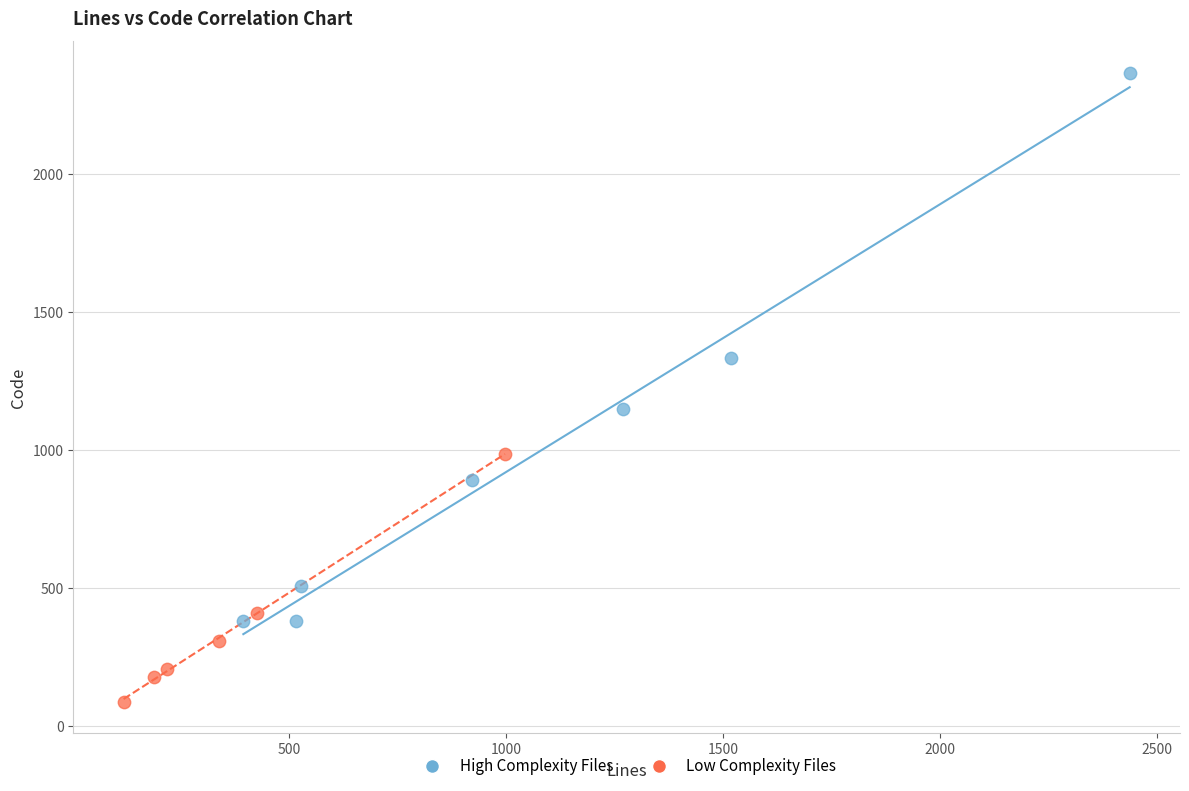

What are all the series names shown in the legend?

High Complexity Files, Low Complexity Files